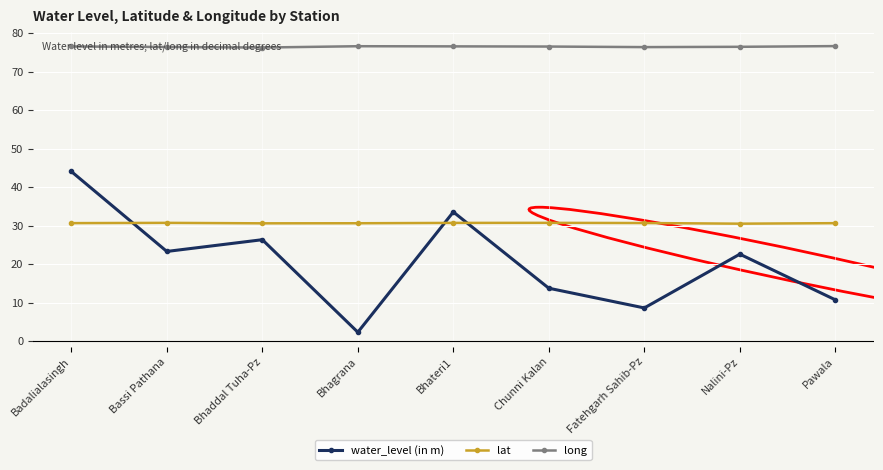

True or false: water_level (in m) and long cross at least once.

False